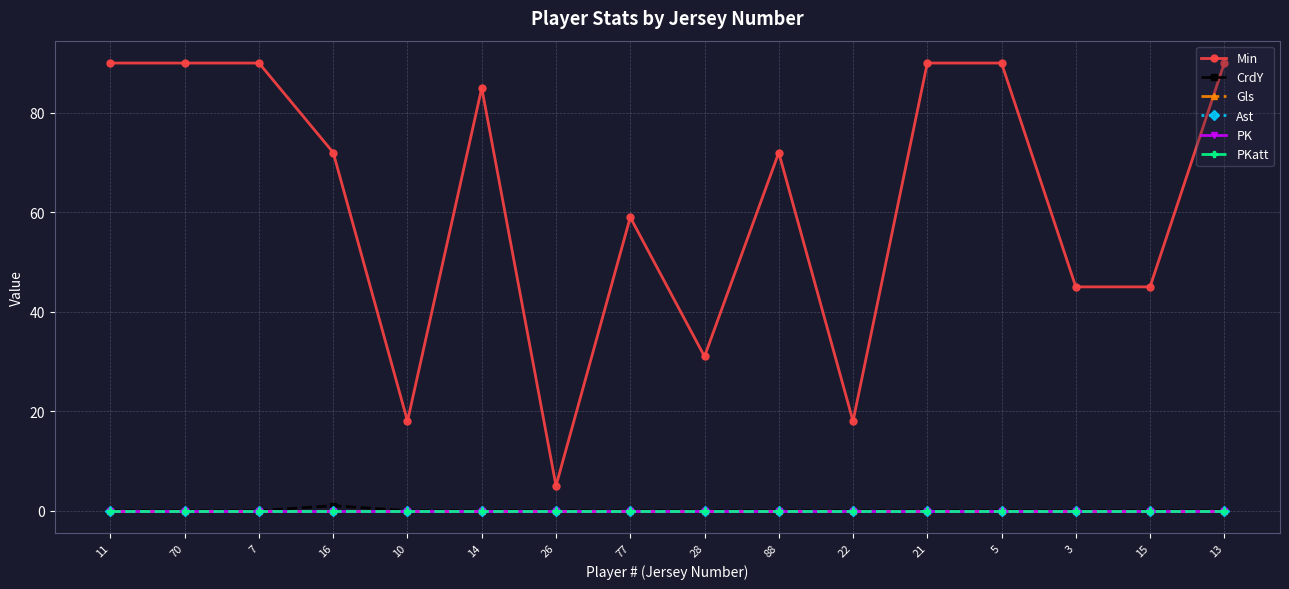

Is this an area chart (filled region under the line)?

No